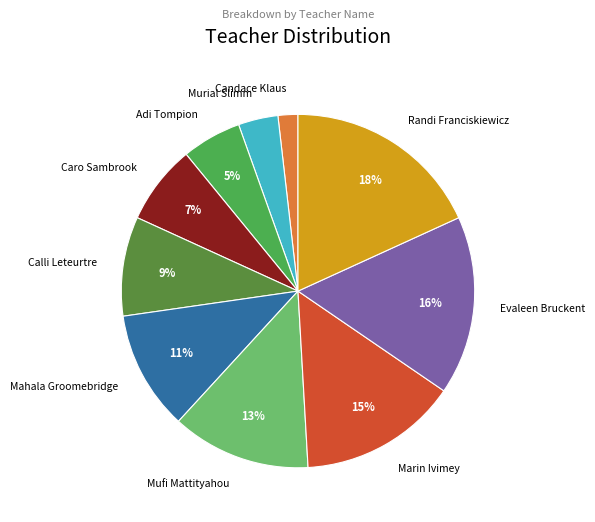

Rank the categories by value from highest to lowest.

Randi Franciskiewicz, Evaleen Bruckent, Marin Ivimey, Mufi Mattityahou, Mahala Groomebridge, Calli Leteurtre, Caro Sambrook, Adi Tompion, Murial Slimm, Candace Klaus